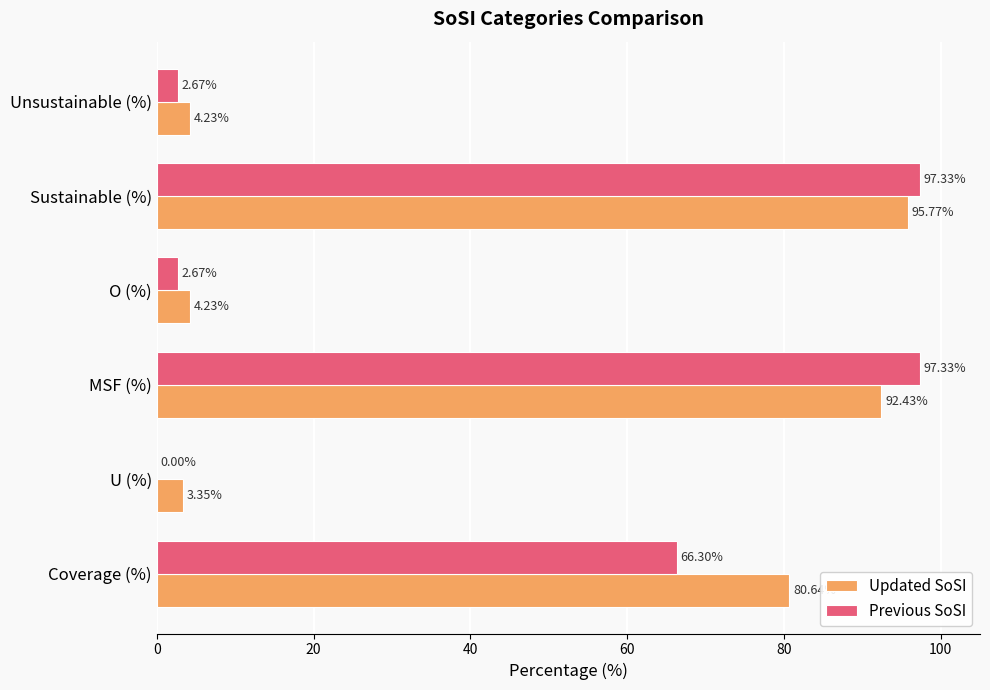

How many data points does each series have?

6